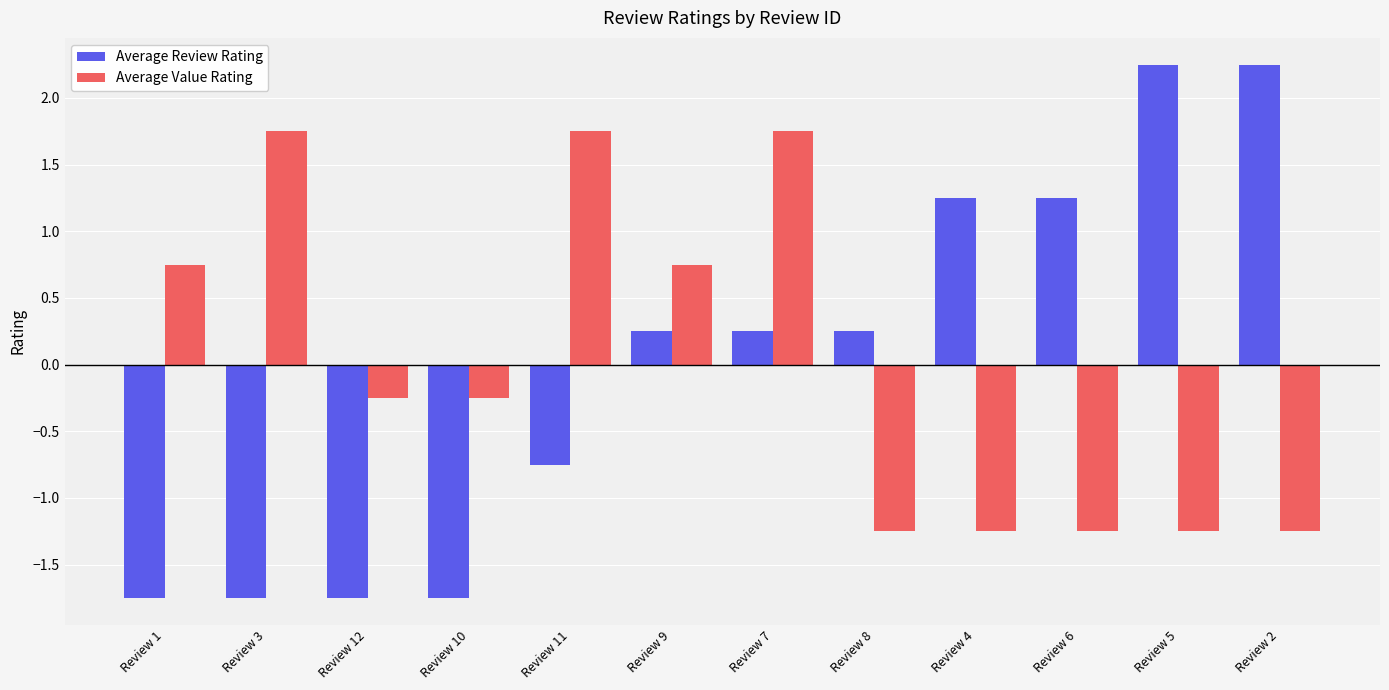

How many categories are shown in the chart?

12